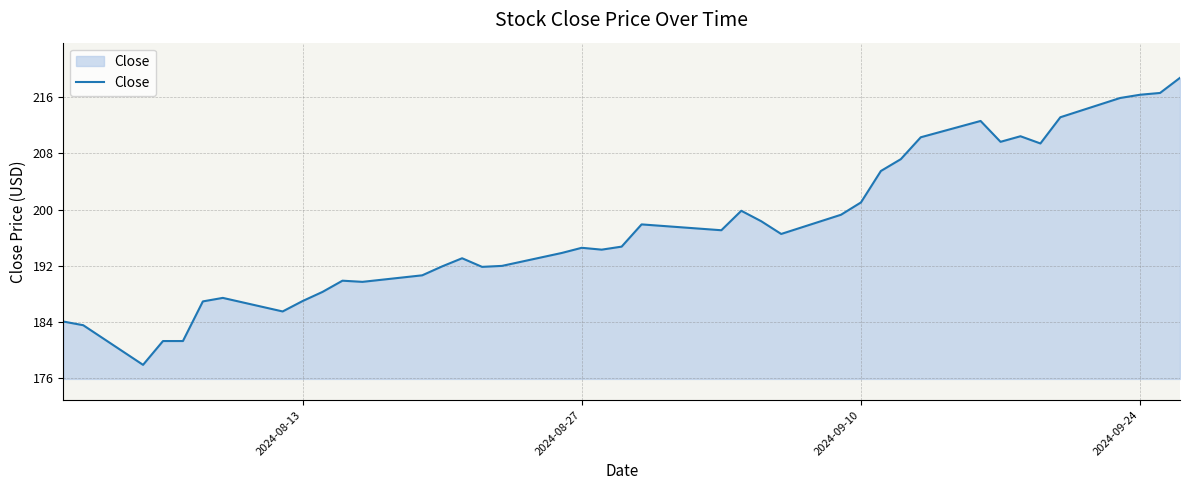

What is the difference between the maximum and minimum values?

40.8